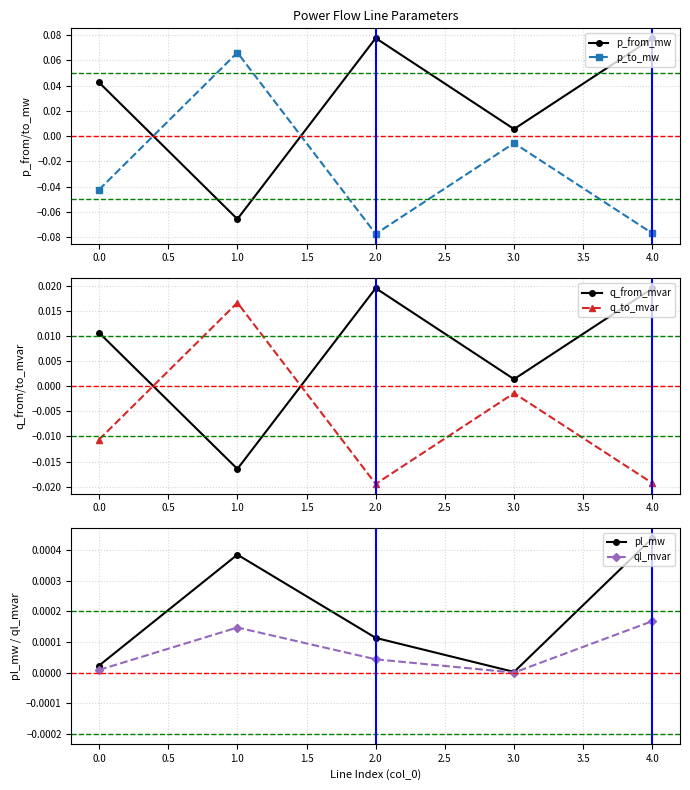

Is the value of p_from_mw at 0.0 greater than the value of p_to_mw at 4.0?

Yes